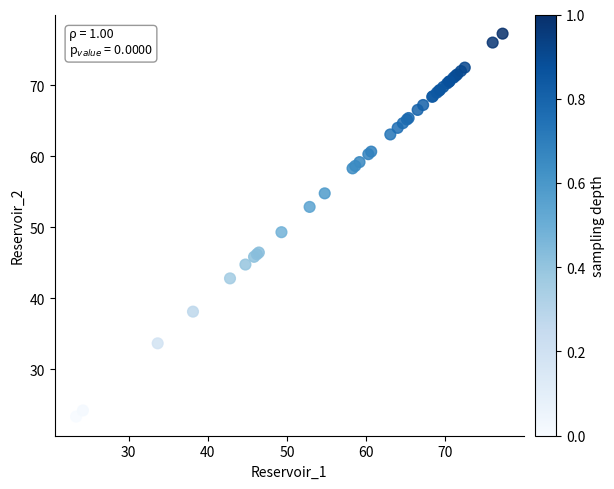

What Y value in the scatter plot is closest to 50?

49.3